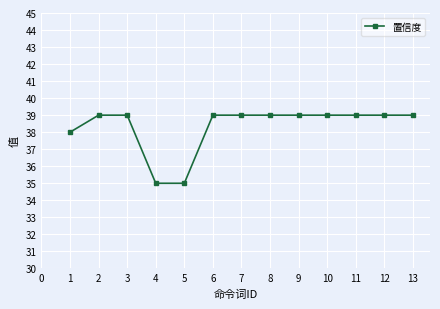

The value at 10 is 39. True or false?

True